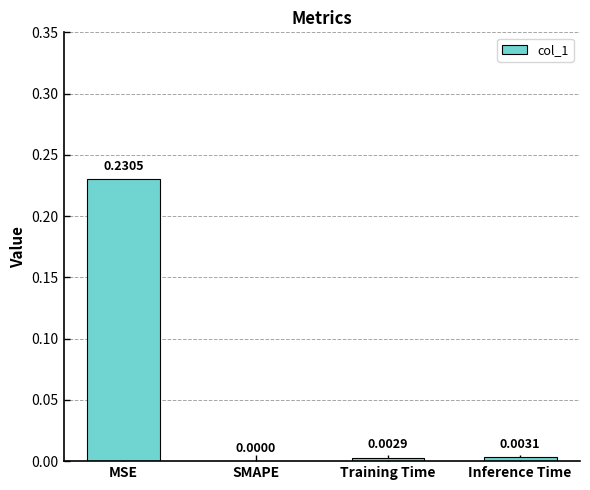

How many data points are above 0?

3